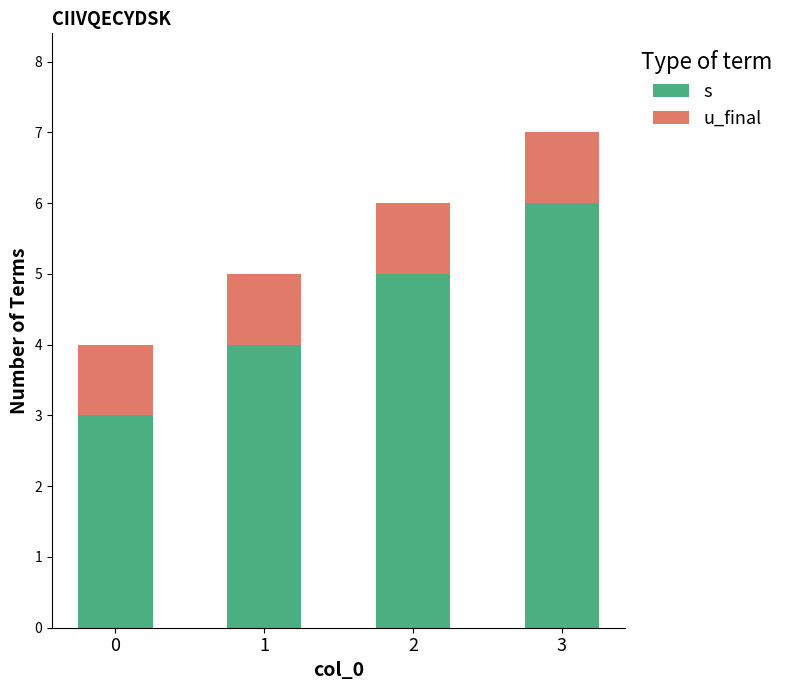

What is the difference between the second highest and second lowest values in the s series?

1